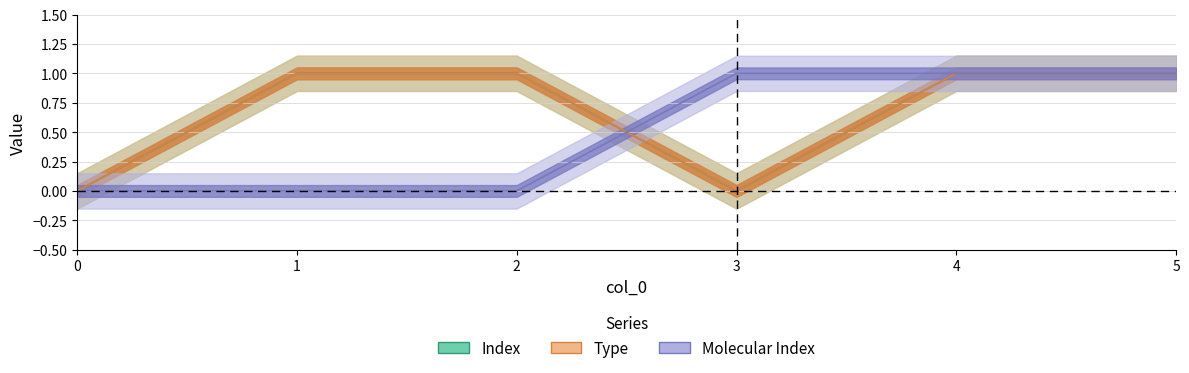

What are all the series names shown in the legend?

Index, Type, Molecular Index